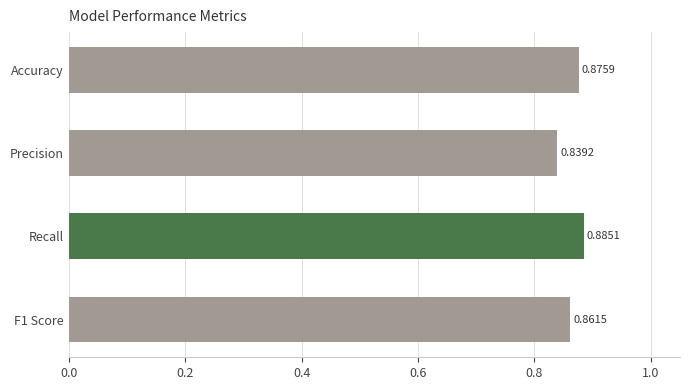

Rank the categories by value from highest to lowest.

Recall, Accuracy, F1 Score, Precision